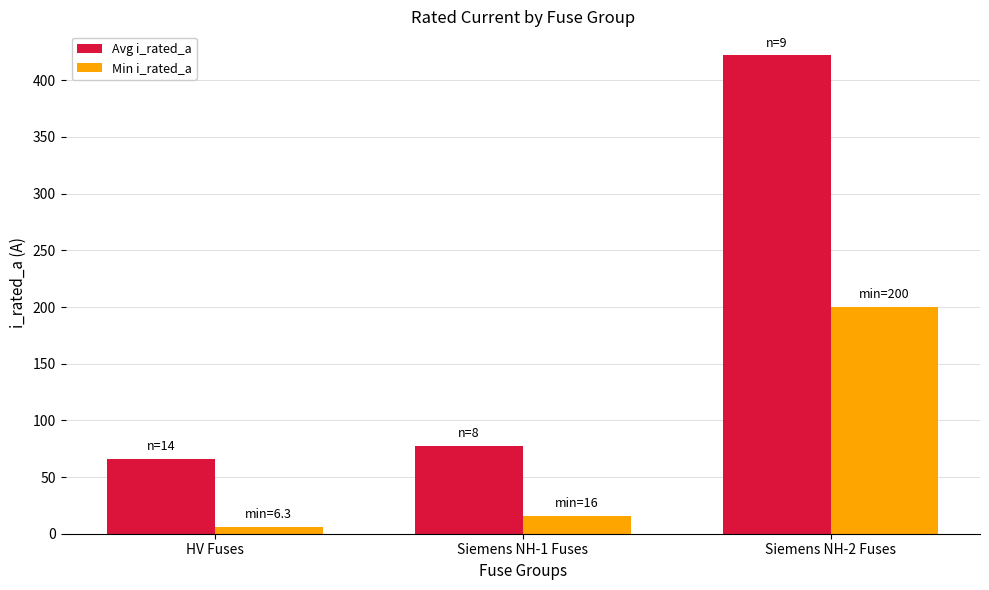

The value of Avg i_rated_a at Siemens NH-2 Fuses is 422.1. True or false?

True